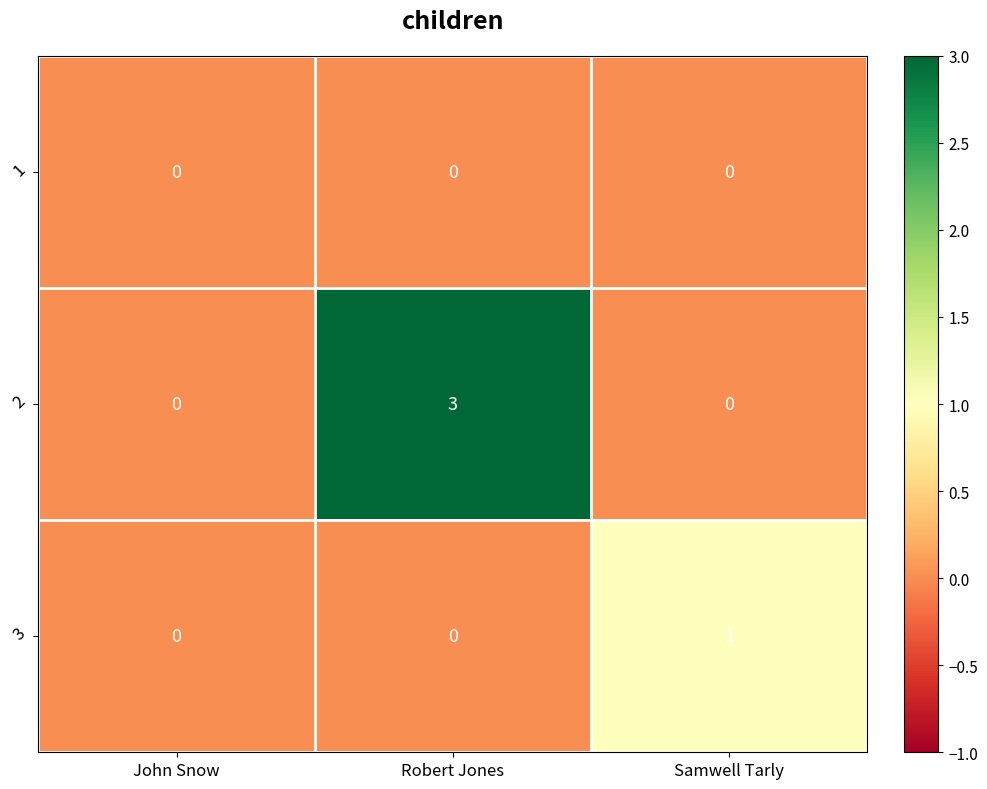

At which category is the sum across all series the highest?

Robert Jones